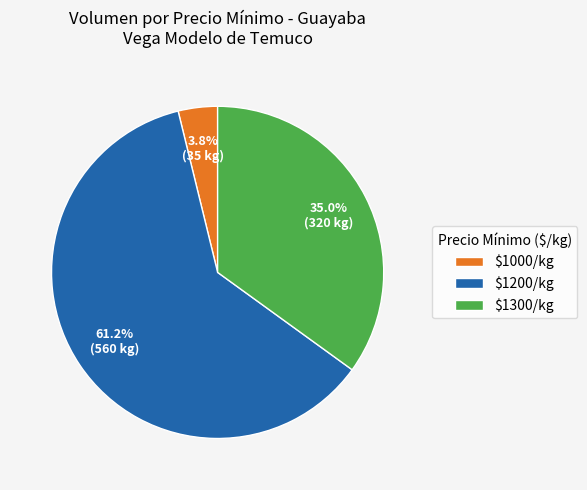

What is the largest slice in the pie chart?

$1200/kg